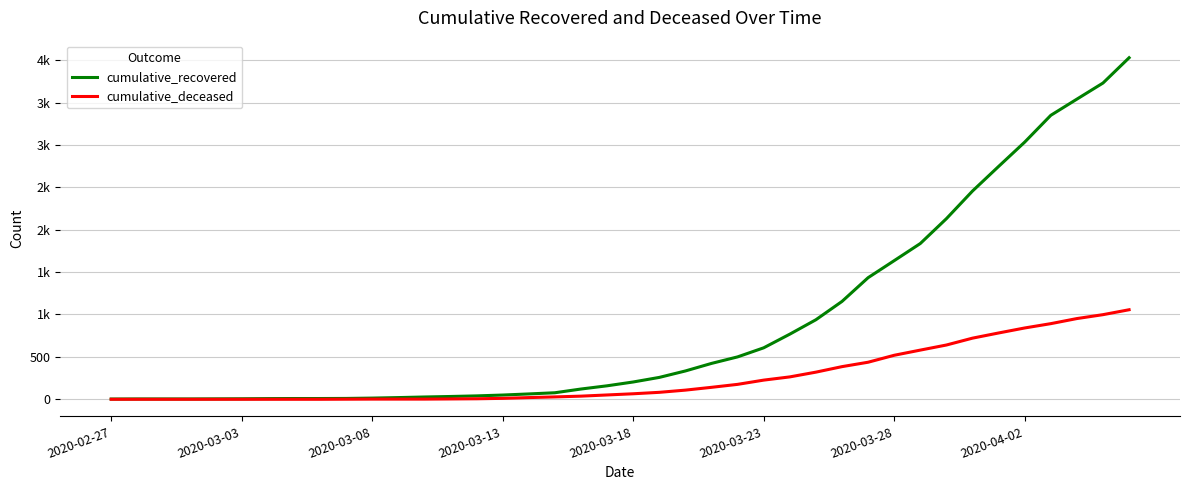

True or false: cumulative_recovered has more than 0 interior local peaks.

False